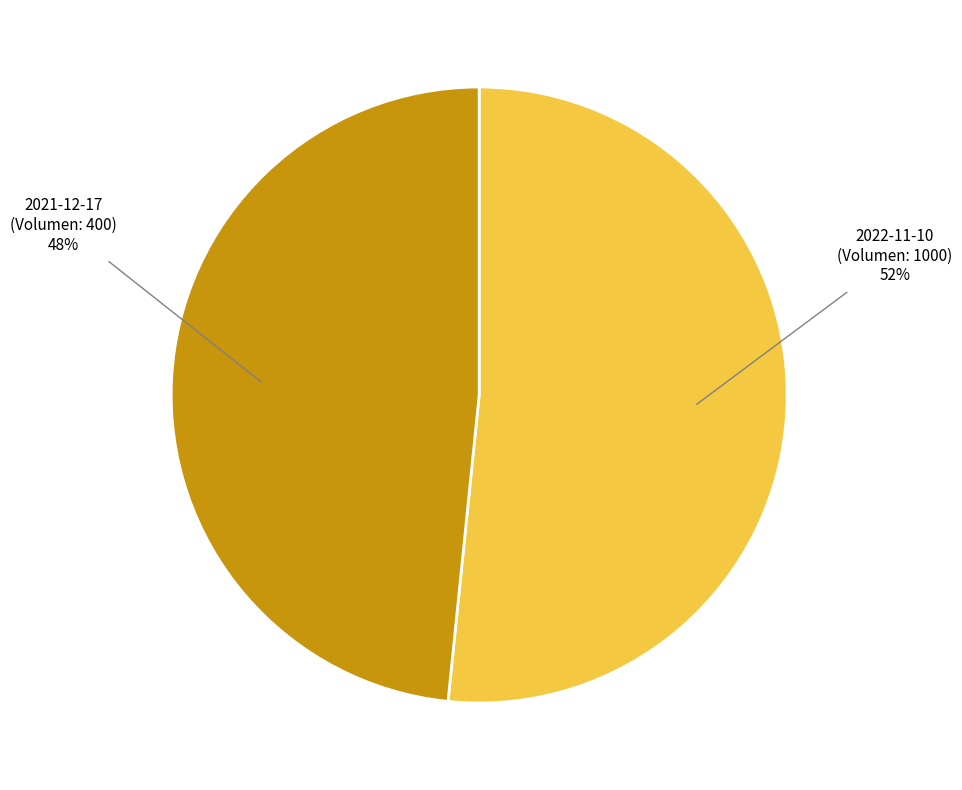

Which slice is the smallest?

2021-12-17 (Volumen 400)